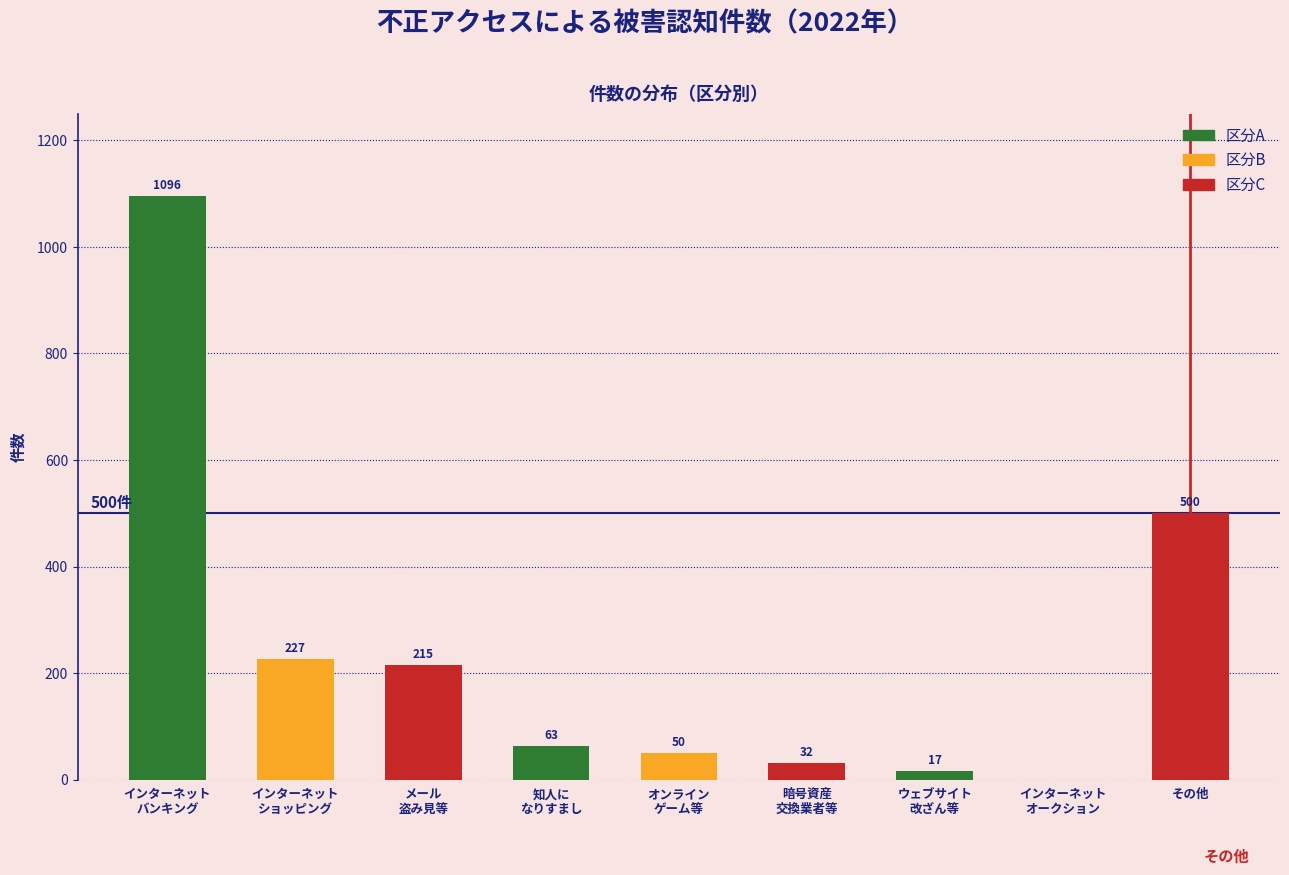

The value at その他 is 758. True or false?

False